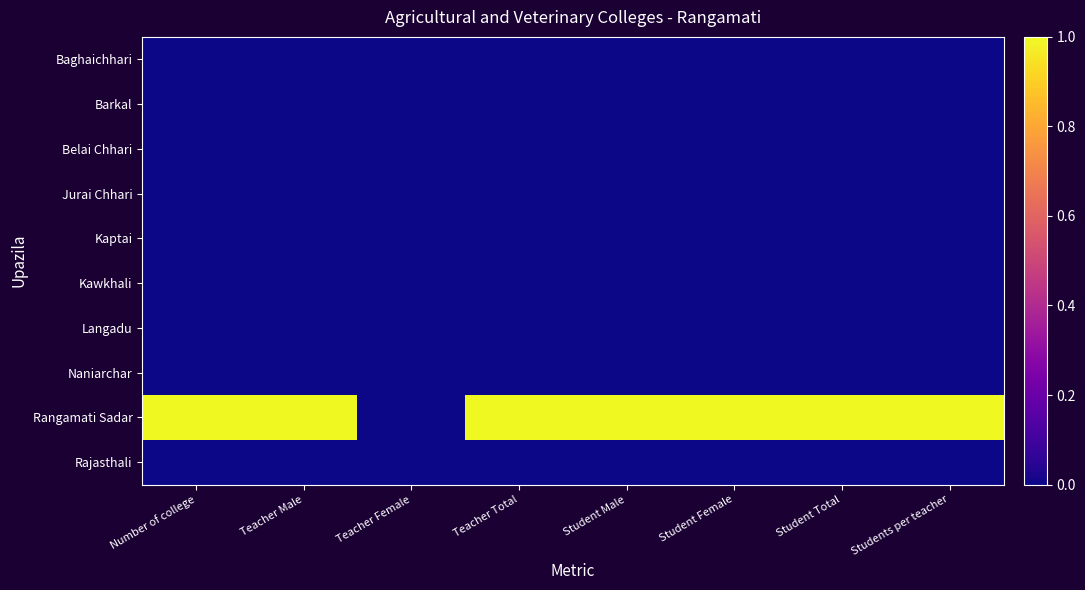

How many categories are shown in the chart?

8